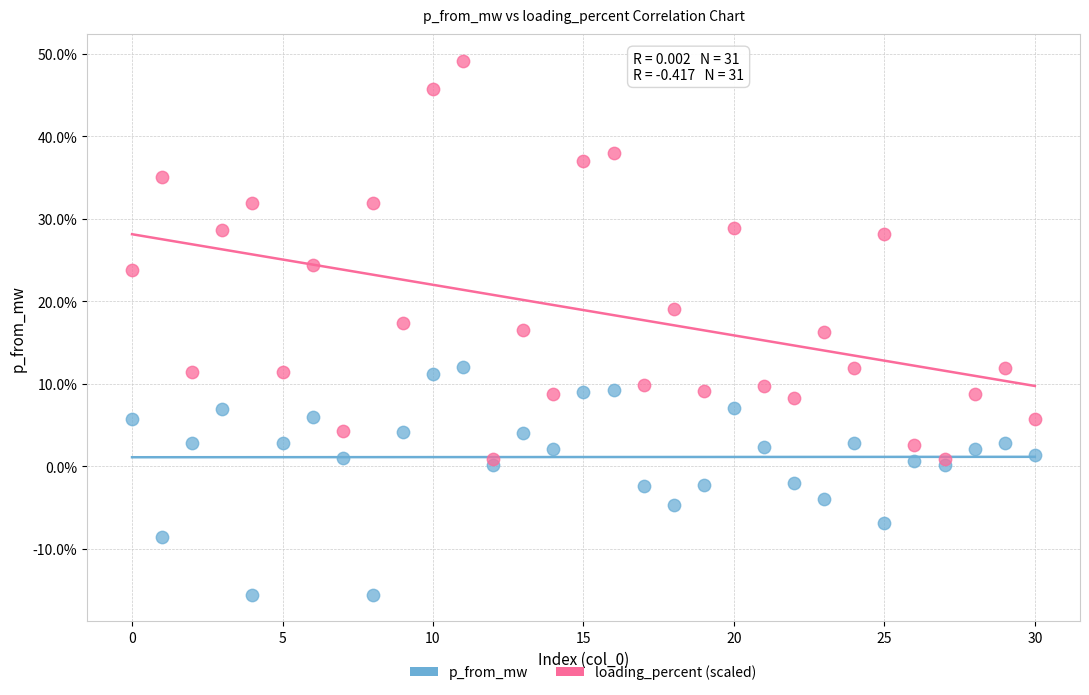

Which series reaches the maximum Y coordinate?

loading_percent (scaled)